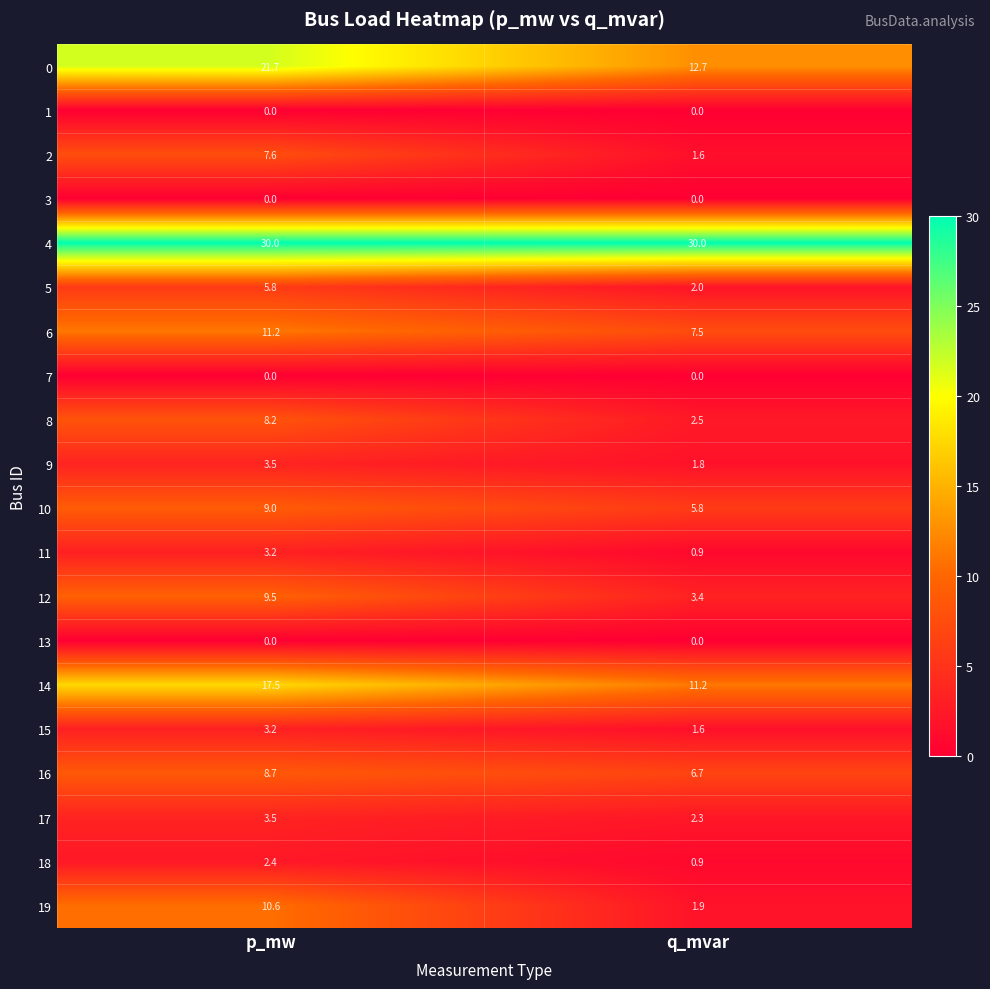

What is the difference between the maximum and minimum values in the 8 series?

5.7